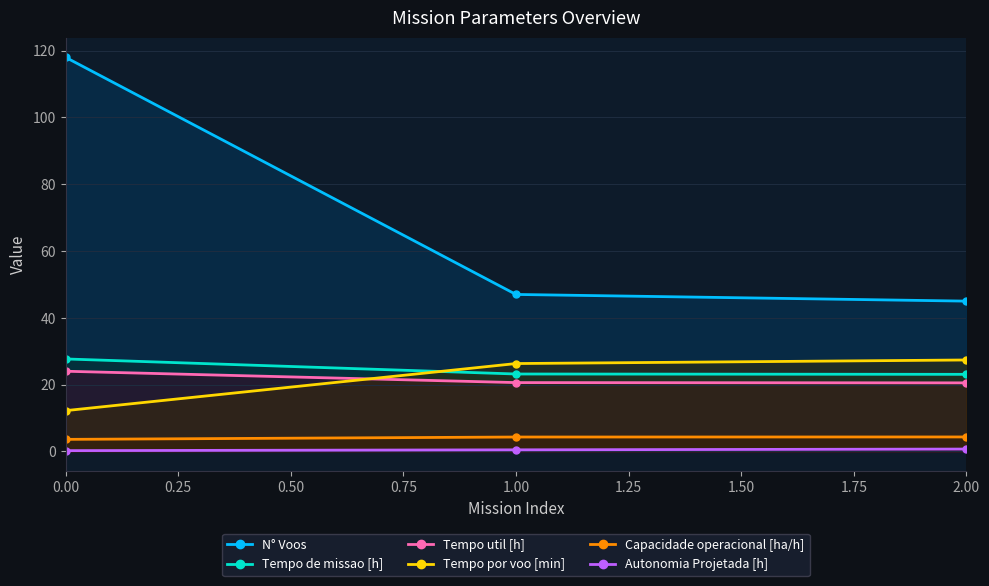

What is the average value of the Tempo util [h] series?

21.7